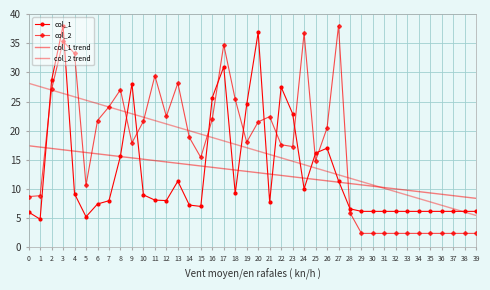

How many lines are shown in the chart?

4